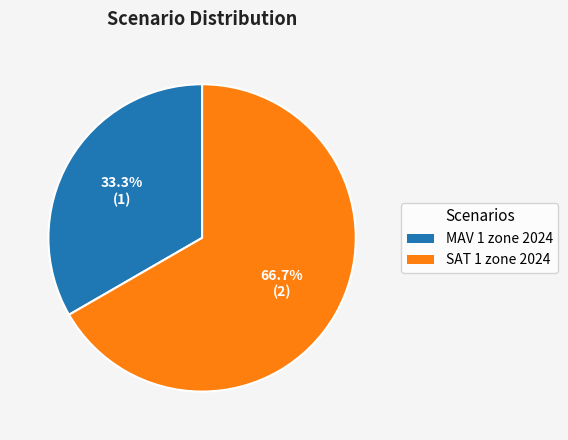

Which category accounts for the majority?

SAT 1 zone 2024